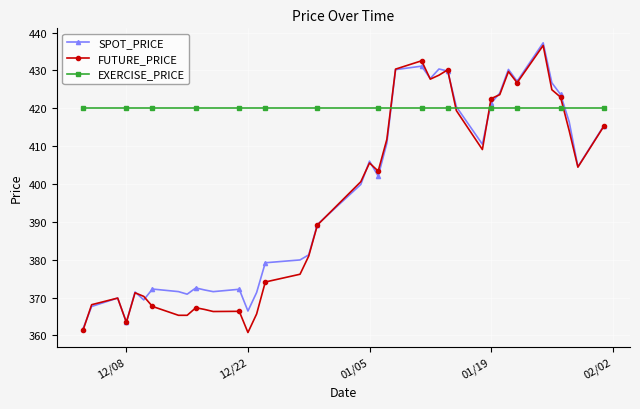

What is the greatest value displayed?

437.3